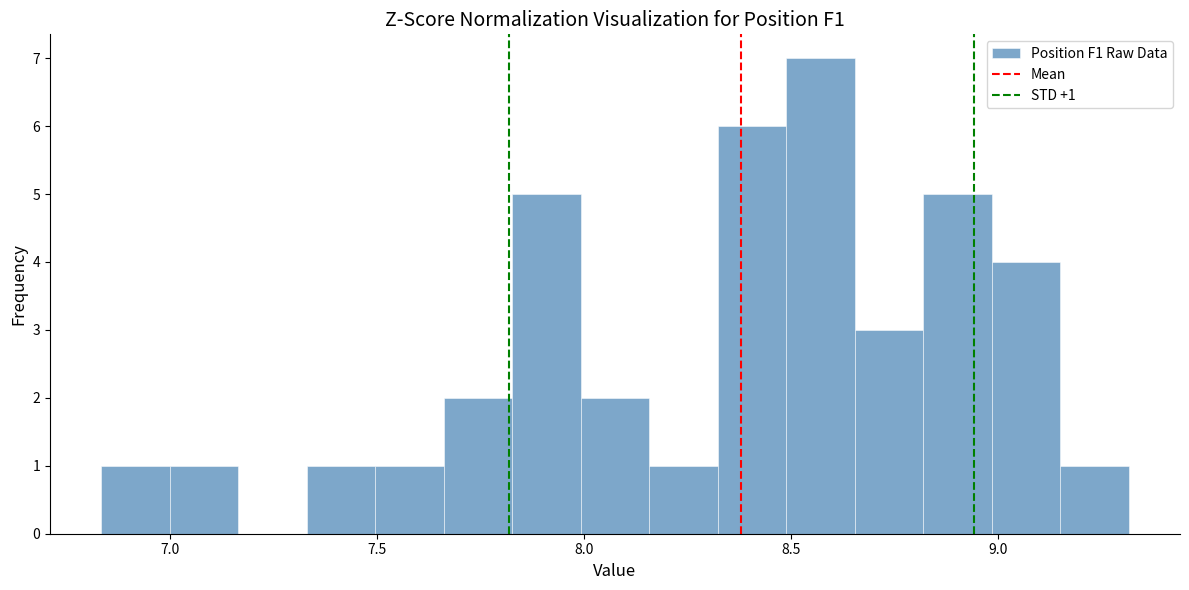

Around what value on the x-axis is the tallest bar? Give the approximate position of its centre, as read against the axis.

8.55